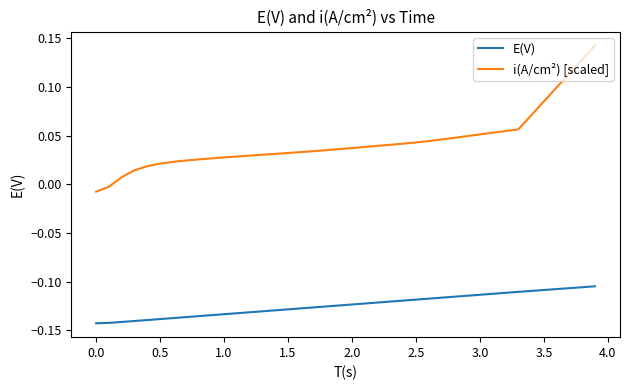

Which series has the largest total across all categories?

i(A/cm²) [scaled]